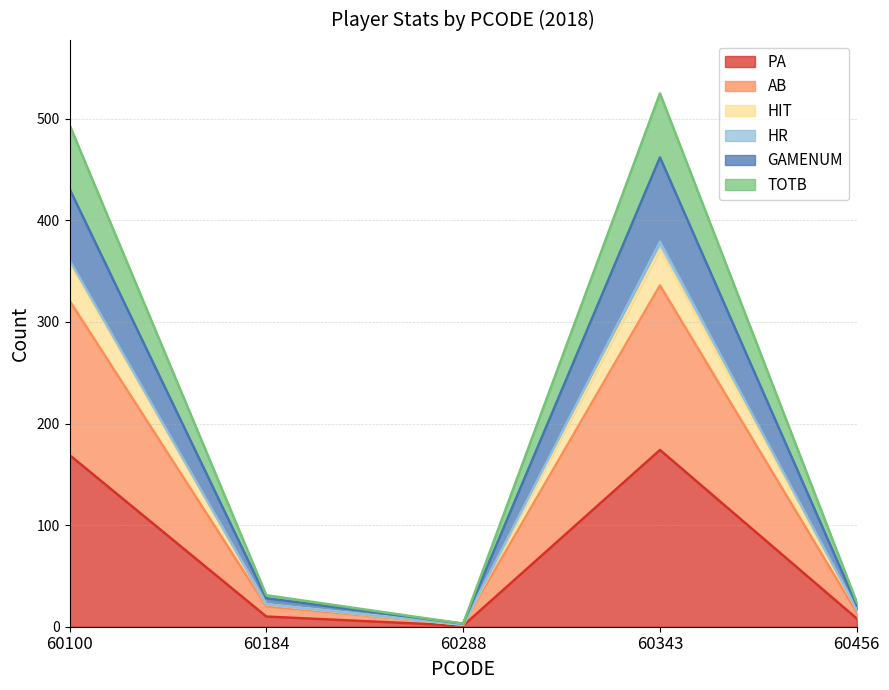

Which has a higher value, 60184 or 60343?

60343